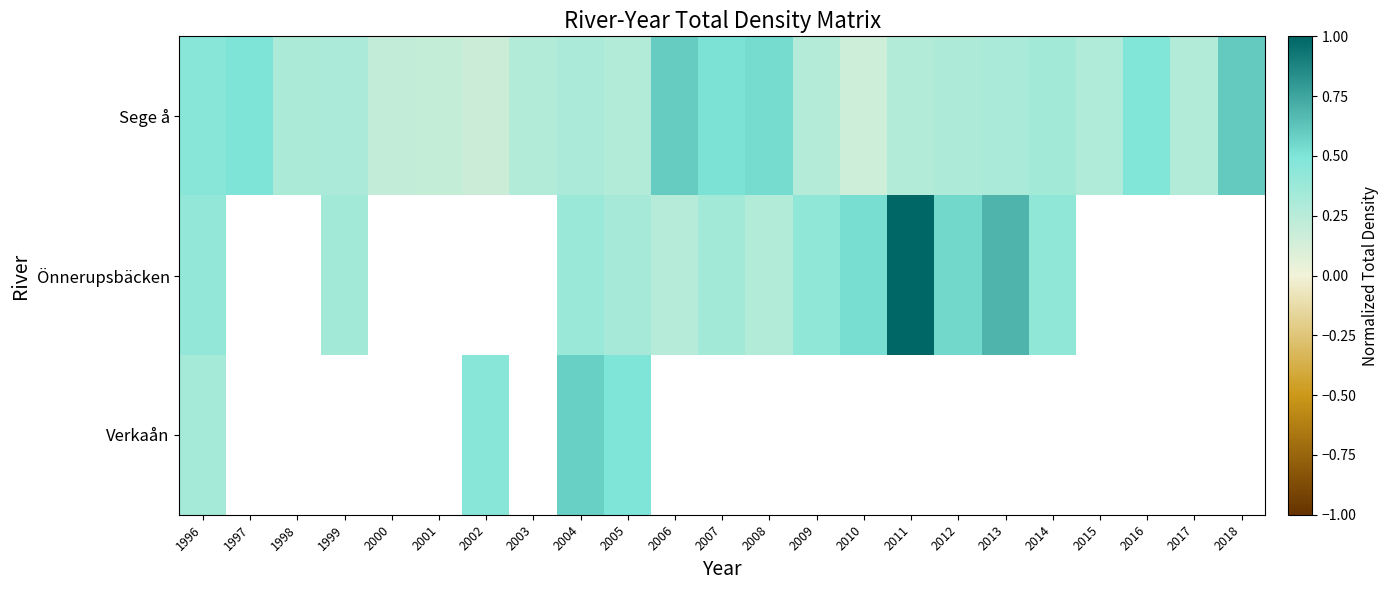

What is the smallest value displayed?

0.2